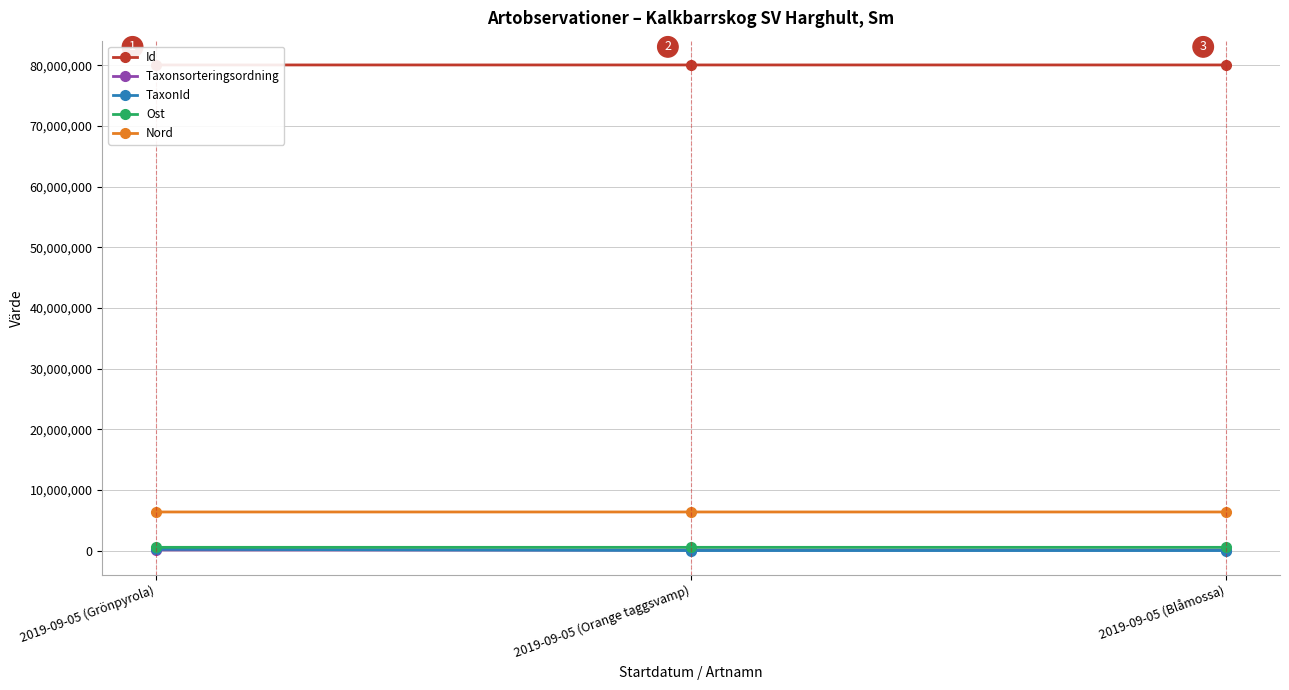

Reading right to left, list all the values displayed in this chart.

Id: 2019-09-05 (Blåmossa)=80071943.0	2019-09-05 (Orange taggsvamp)=80071924.0	2019-09-05 (Grönpyrola)=80071911.0
Taxonsorteringsordning: 2019-09-05 (Blåmossa)=93375.0	2019-09-05 (Orange taggsvamp)=90645.0	2019-09-05 (Grönpyrola)=103265.0
TaxonId: 2019-09-05 (Blåmossa)=2180.0	2019-09-05 (Orange taggsvamp)=4361.0	2019-09-05 (Grönpyrola)=221144.0
Ost: 2019-09-05 (Blåmossa)=529729.0	2019-09-05 (Orange taggsvamp)=529684.1	2019-09-05 (Grönpyrola)=529690.2
Nord: 2019-09-05 (Blåmossa)=6361375.8	2019-09-05 (Orange taggsvamp)=6361305.4	2019-09-05 (Grönpyrola)=6361361.0